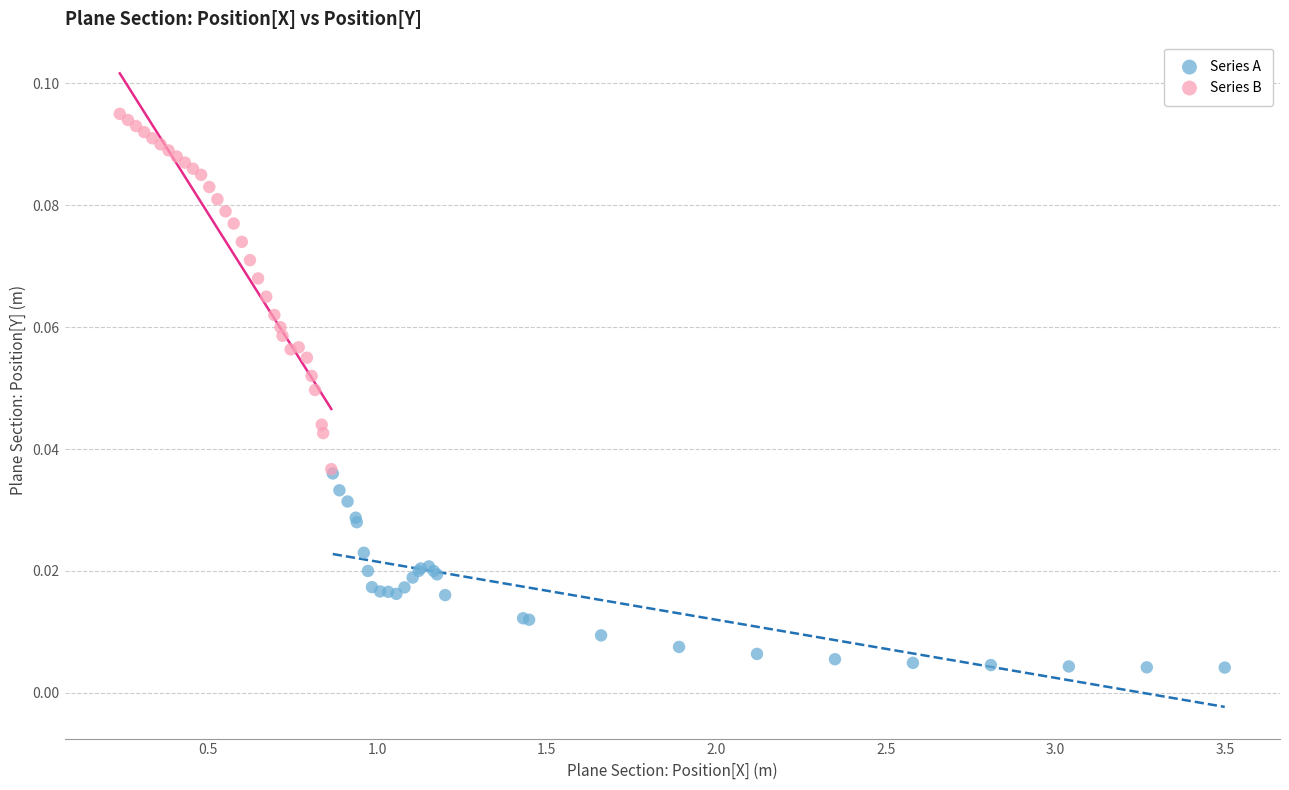

Which series has the widest spread of Y values?

Series B